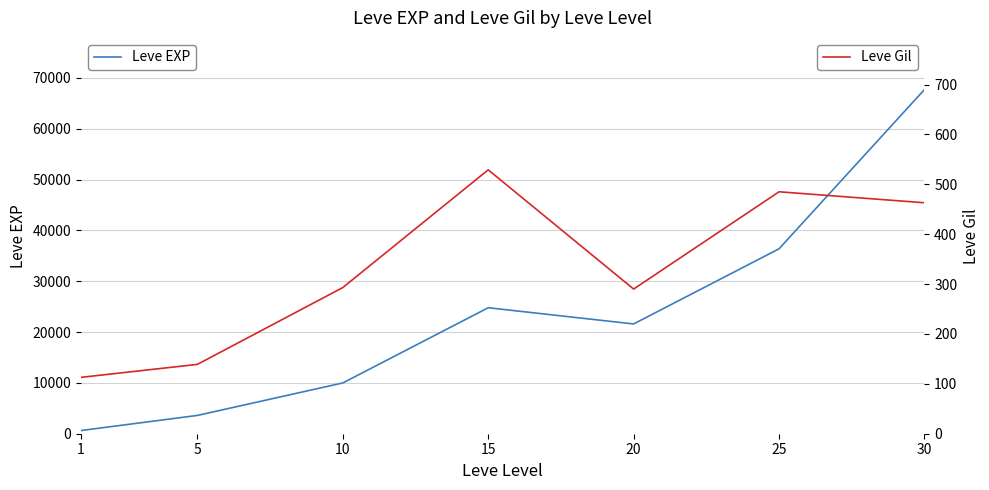

Rank the series at 25 from lowest to highest value.

Leve Gil, Leve EXP